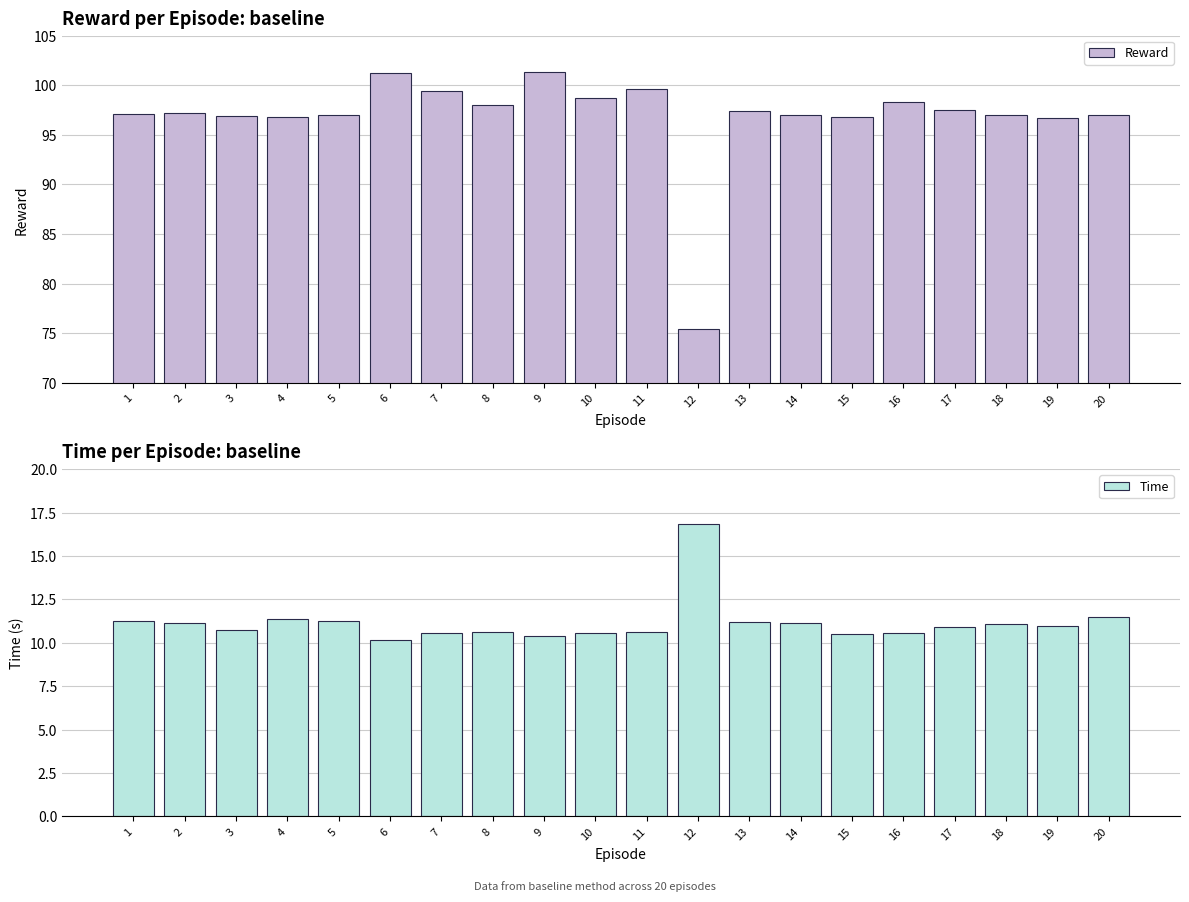

At which label is Reward closest to 88?

19